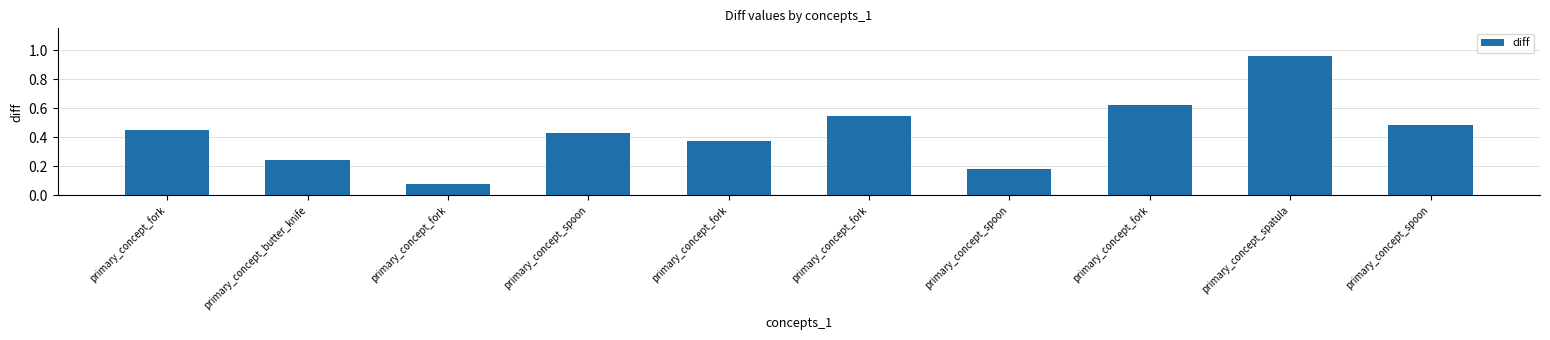

What is the average value?

0.4